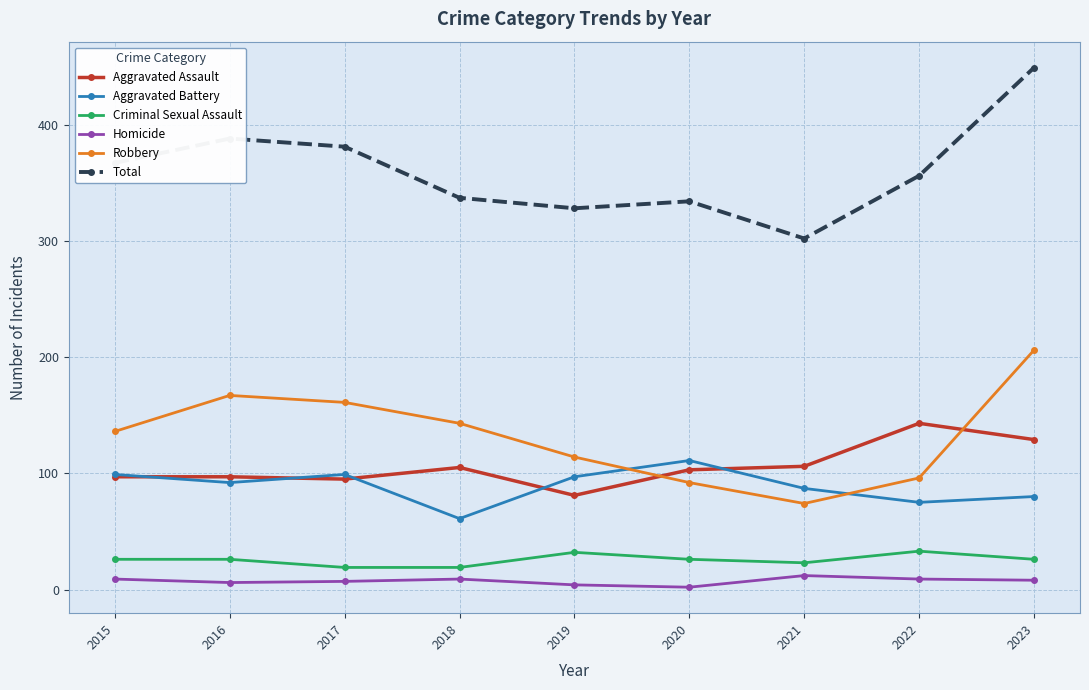

Does the chart display data point markers on the line(s)?

Yes